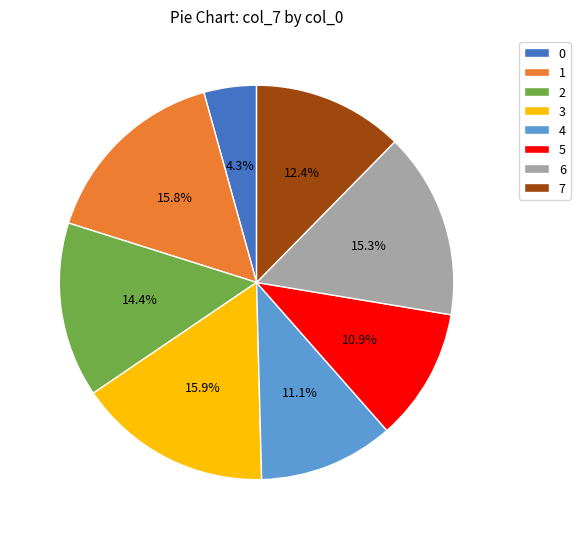

Is it true that 6 is 26% of the pie?

False